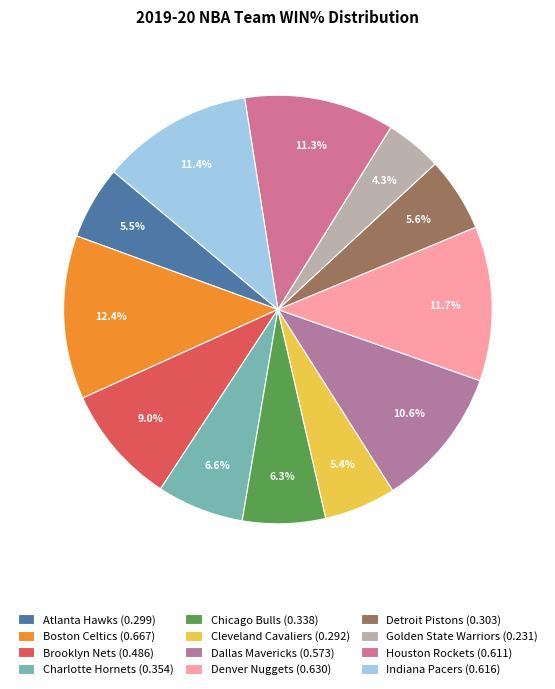

Which has a higher value, Indiana Pacers or Dallas Mavericks?

Indiana Pacers